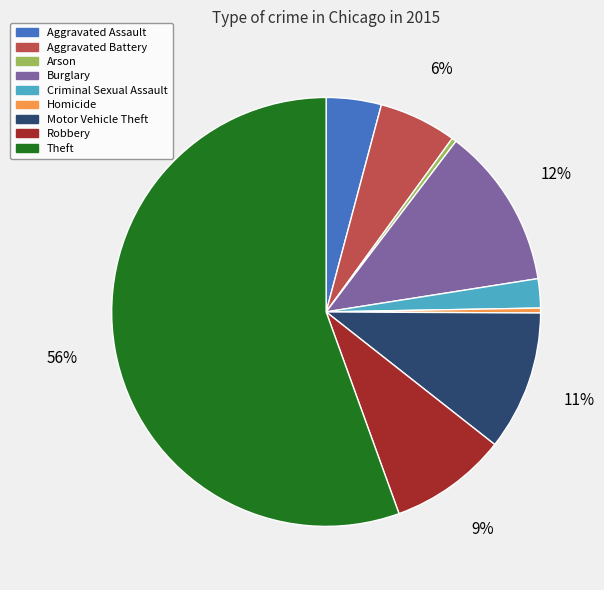

Which slice is the largest?

Theft